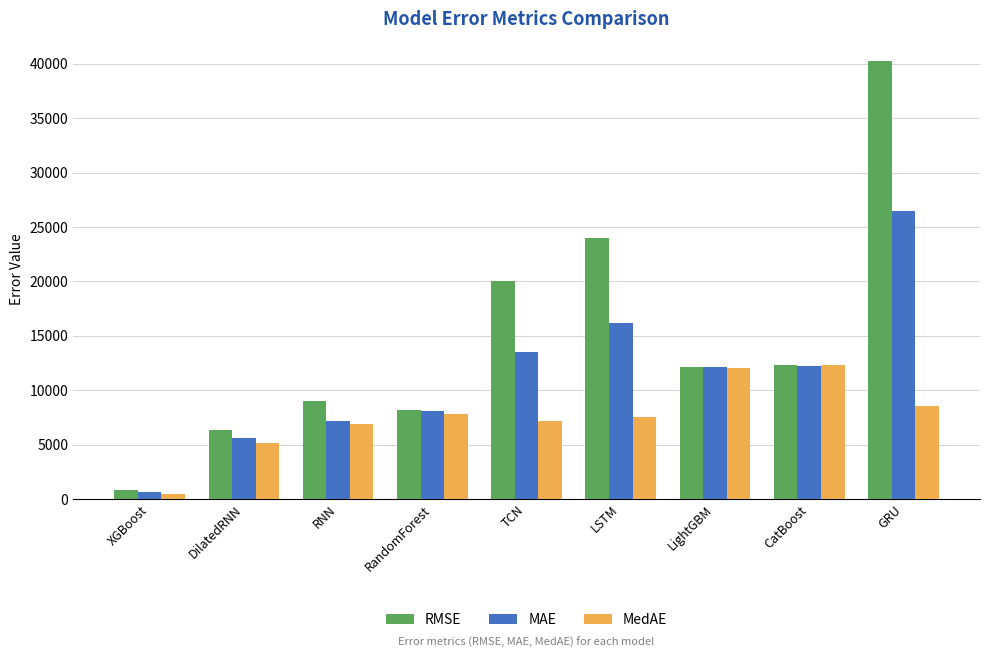

What is the average value of the RMSE series?

14798.9